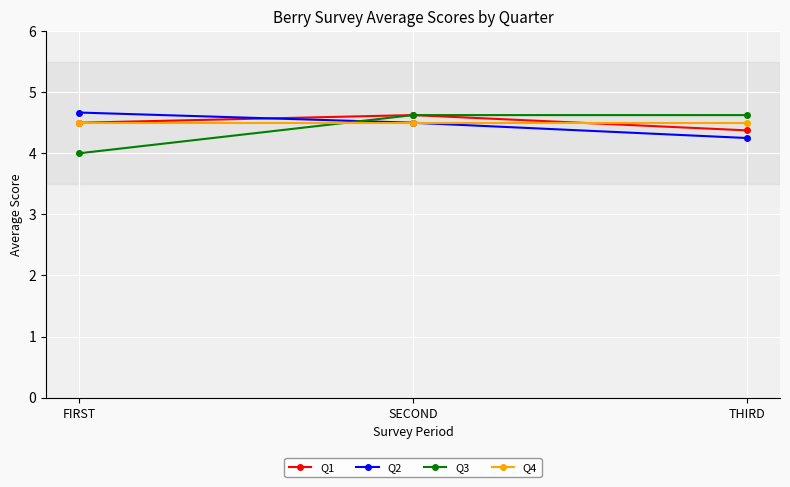

Is the value of Q3 at THIRD greater than the value of Q4 at SECOND?

Yes